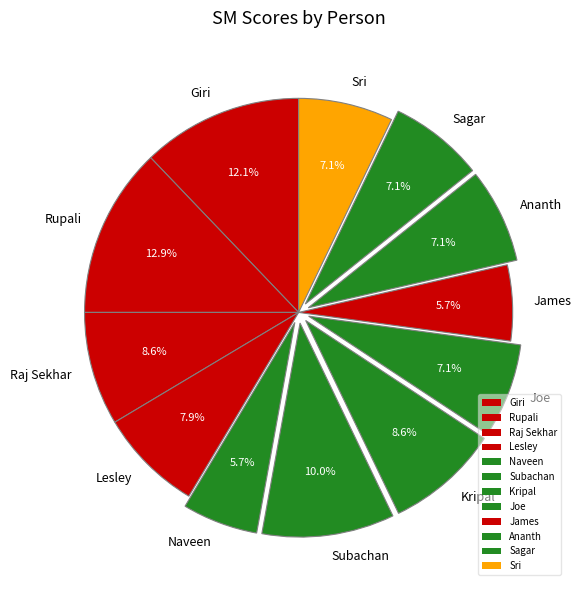

What is the ratio of the value at Raj Sekhar to the value at James?

1.5